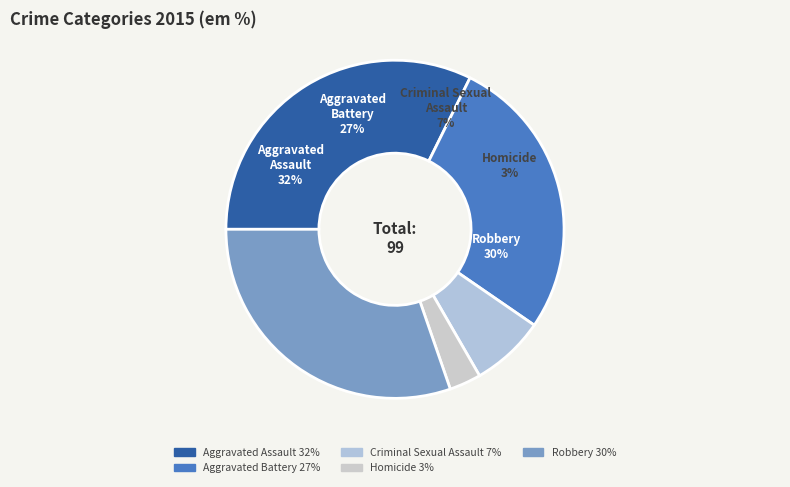

The Robbery slice represents 1% of the pie. True or false?

False